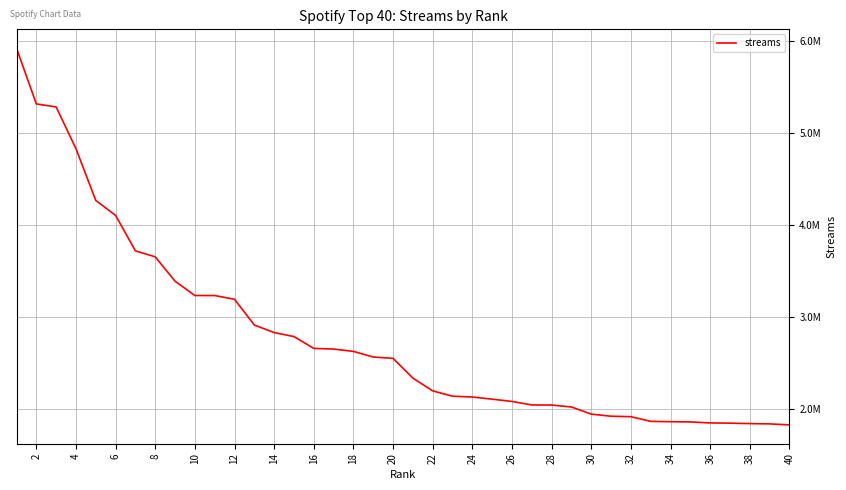

Does the chart display data point markers on the line(s)?

No